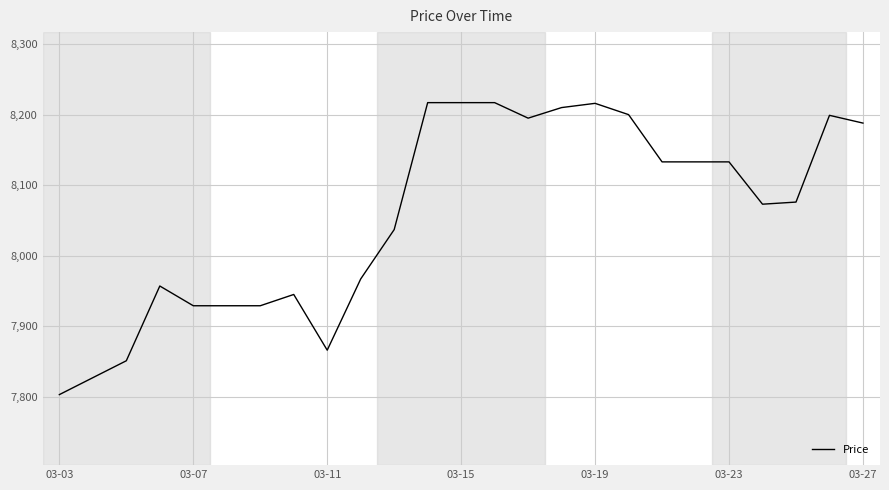

What is the difference between the maximum and minimum values?

414